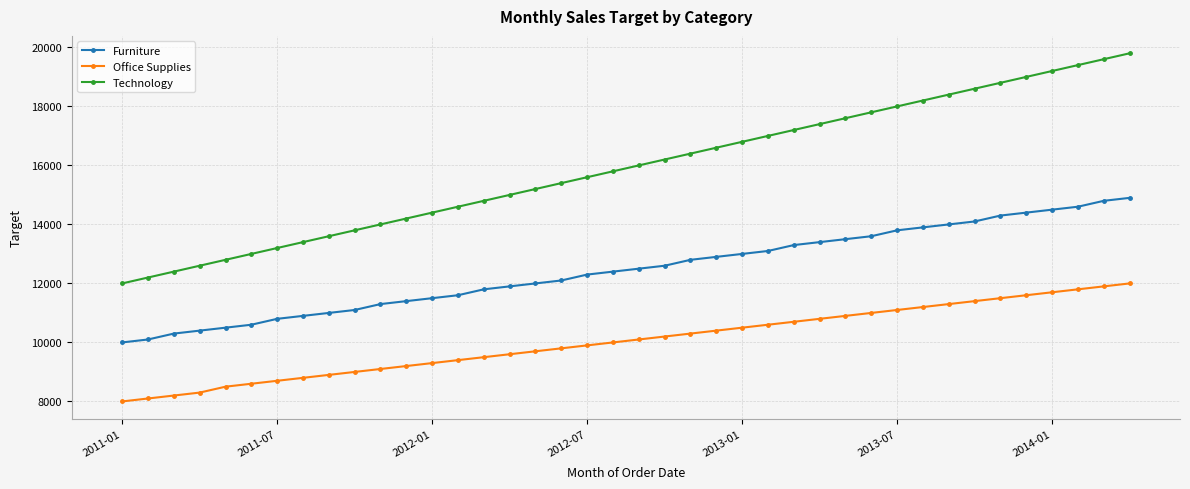

True or false: Office Supplies and Technology cross at least once.

False